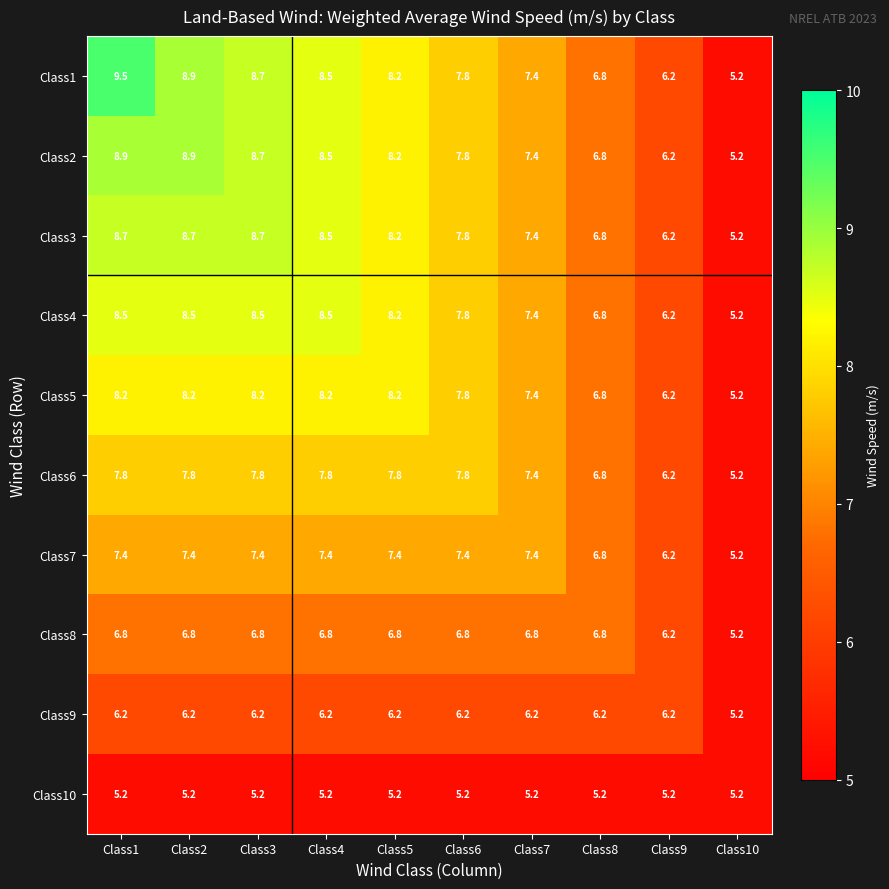

What is the highest value of the Class2 series?

8.9